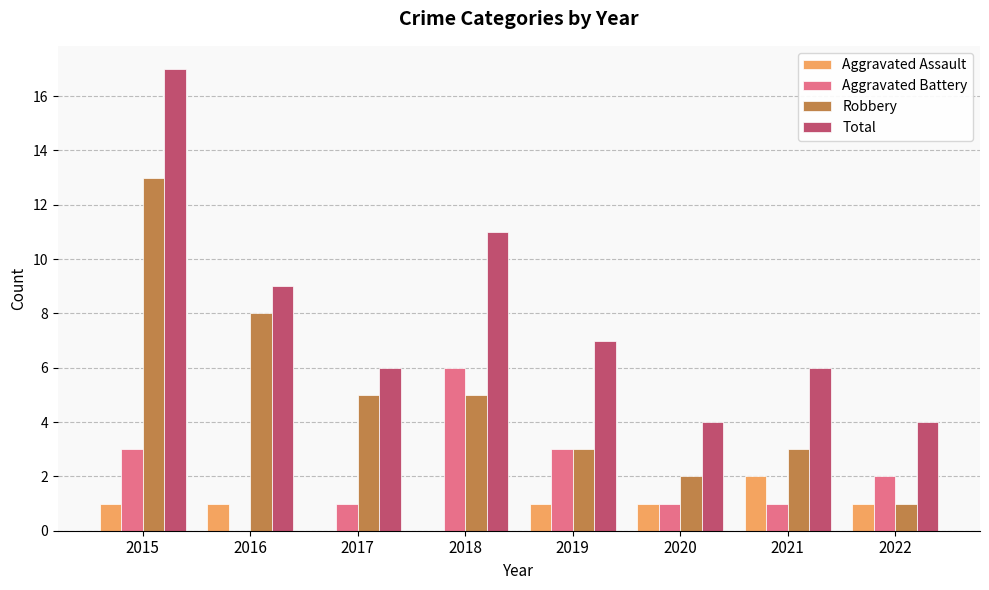

Between 2015 and 2018, which series saw the biggest shift?

Robbery